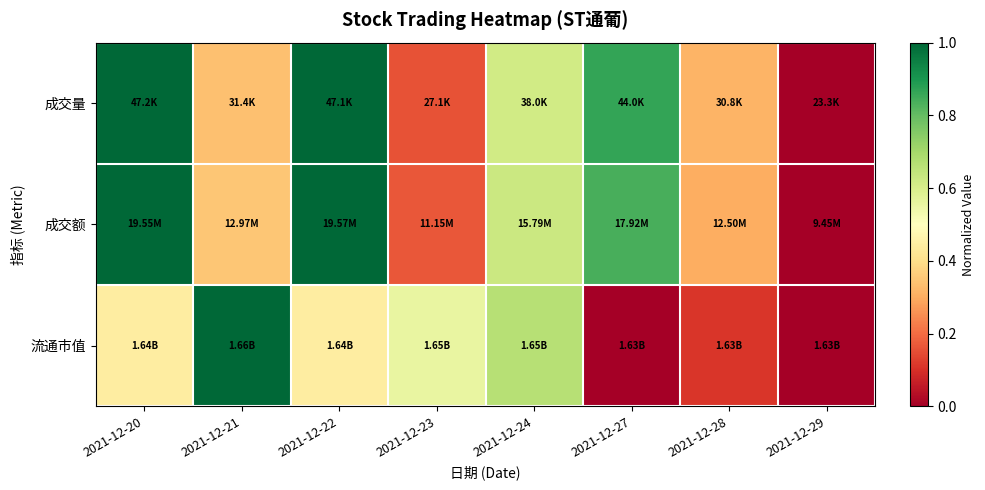

What is the spread (max minus min) of values at 2021-12-27?

0.9